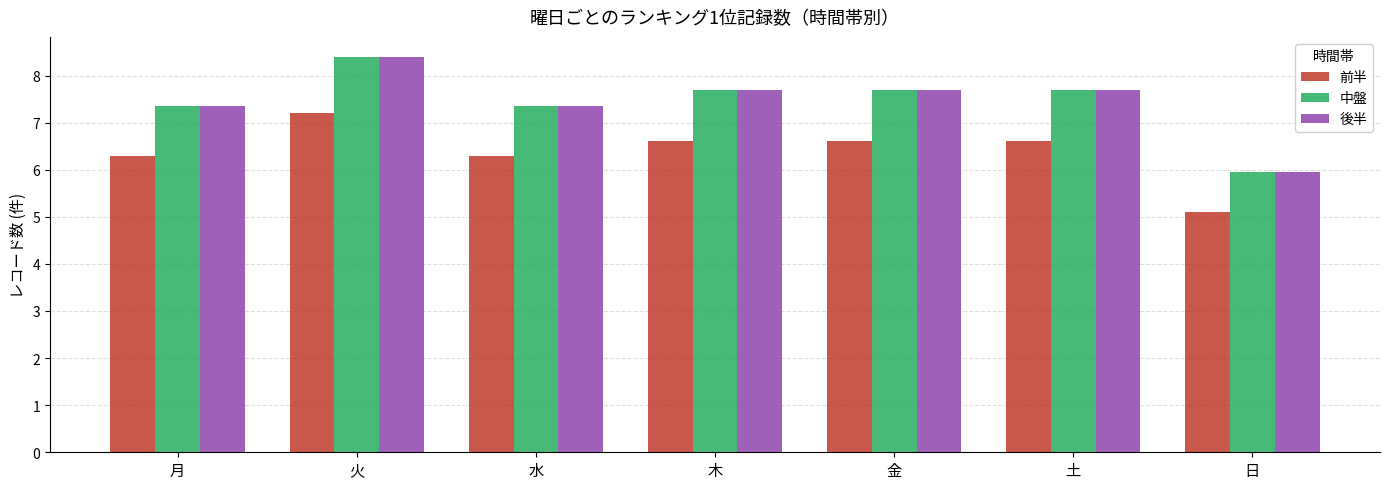

What is the difference between the highest and lowest values at 金?

1.1